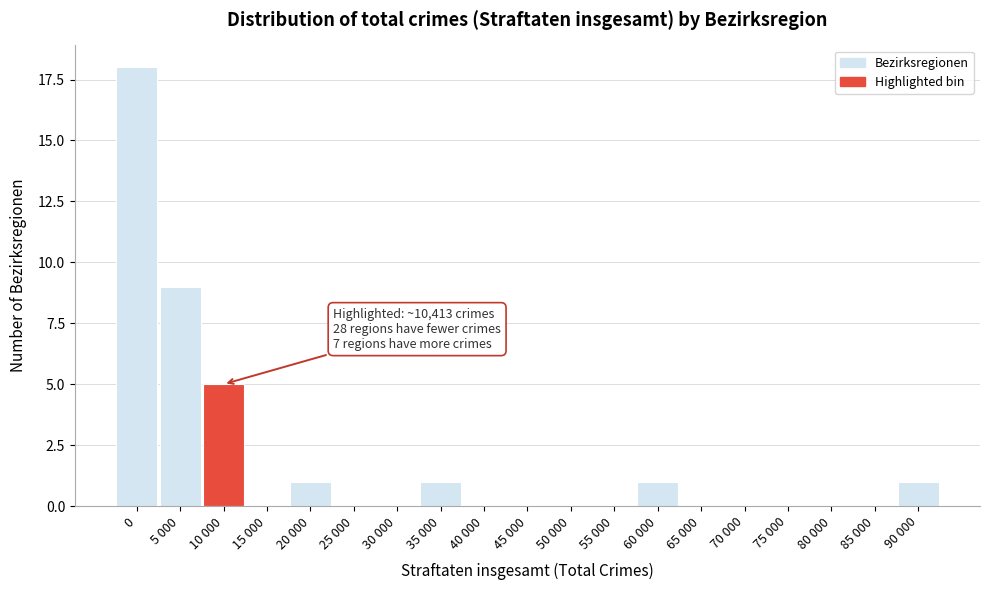

Reading left to right, list all the values displayed in this chart.

0=18	5 000=9	10 000=5	15 000=0	20 000=1	25 000=0	30 000=0	35 000=1	40 000=0	45 000=0	50 000=0	55 000=0	60 000=1	65 000=0	70 000=0	75 000=0	80 000=0	85 000=0	90 000=1